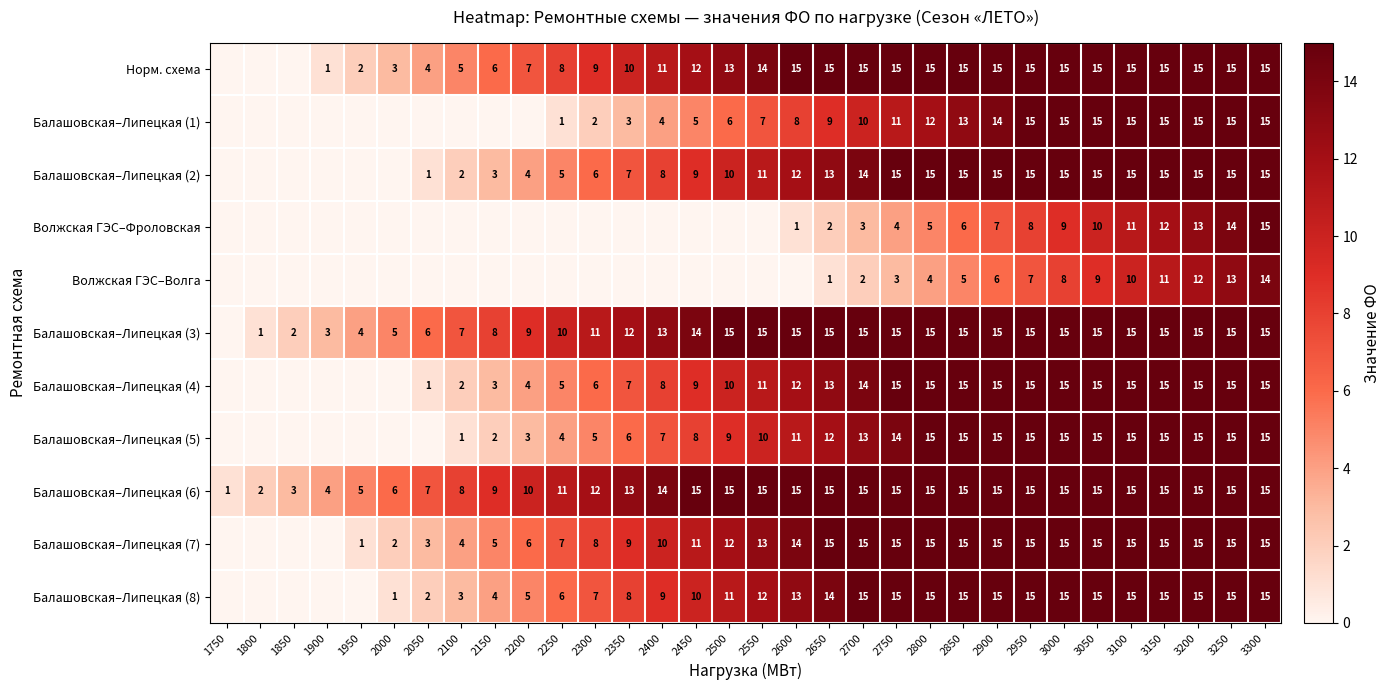

True or false: Балашовская–Липецкая (7) has a value of 15 at 3250.

True